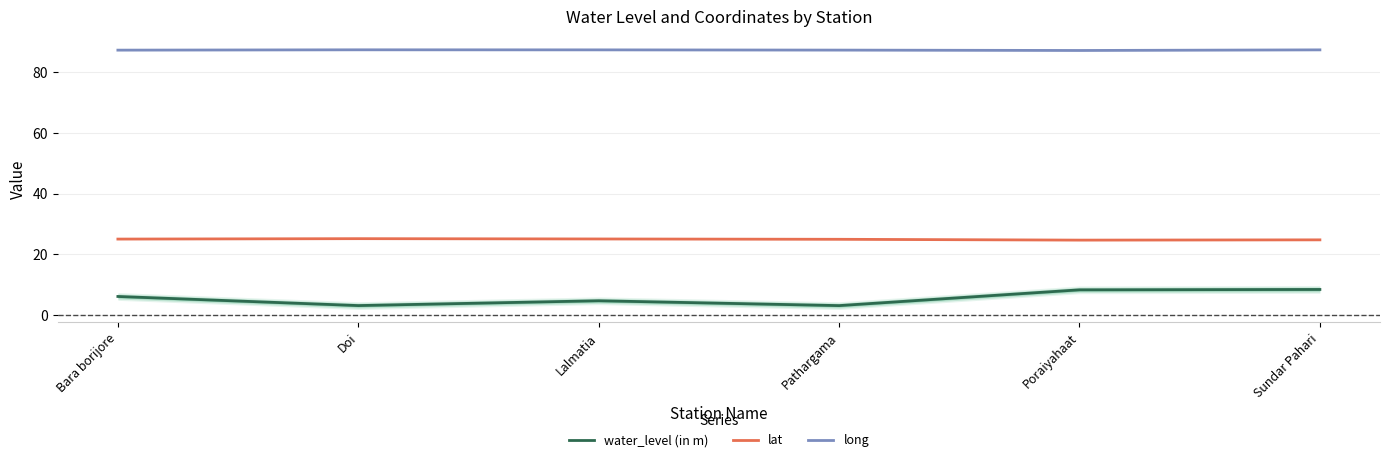

Rank the series at Doi from lowest to highest value.

water_level (in m), lat, long